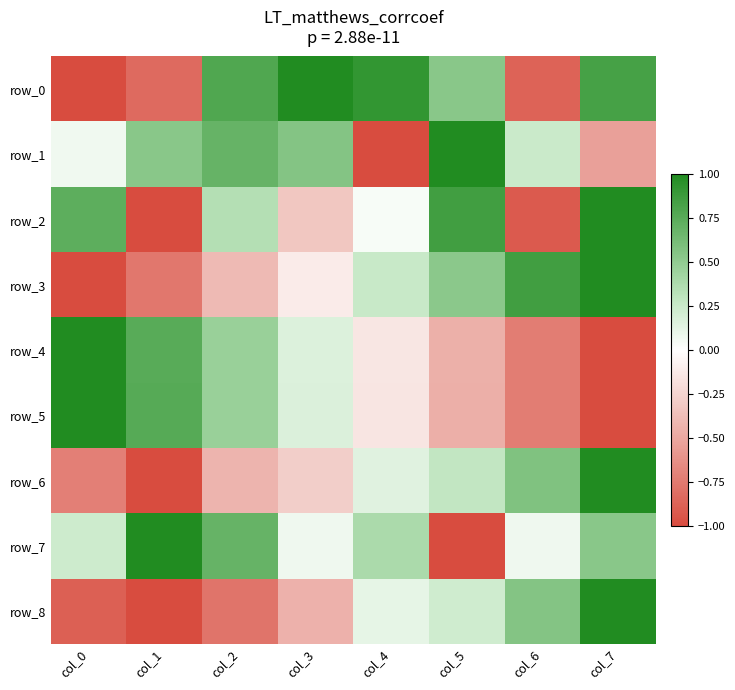

Which category has the highest value across all series?

col_3